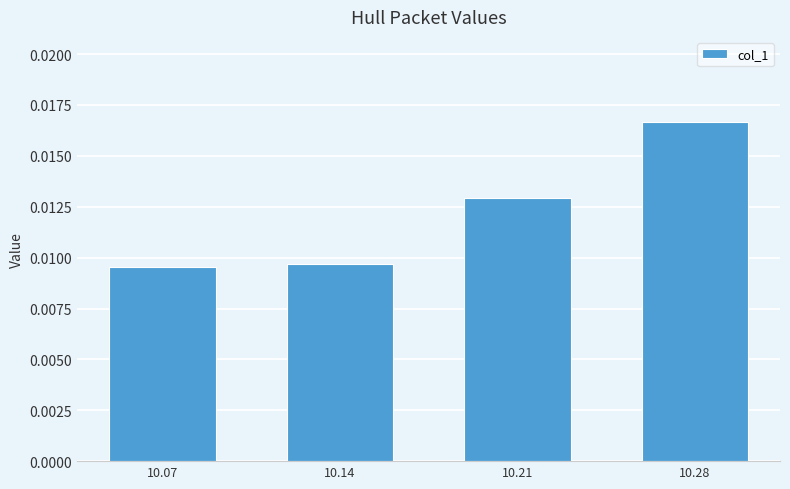

Are the bars horizontal?

No